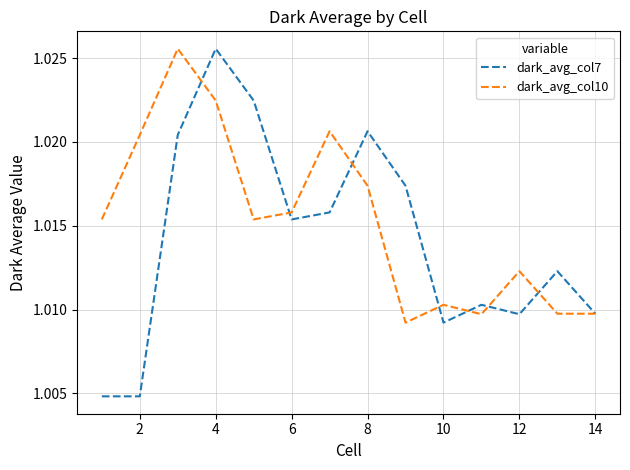

List the series in order of their overall mean, highest first.

dark_avg_col10, dark_avg_col7